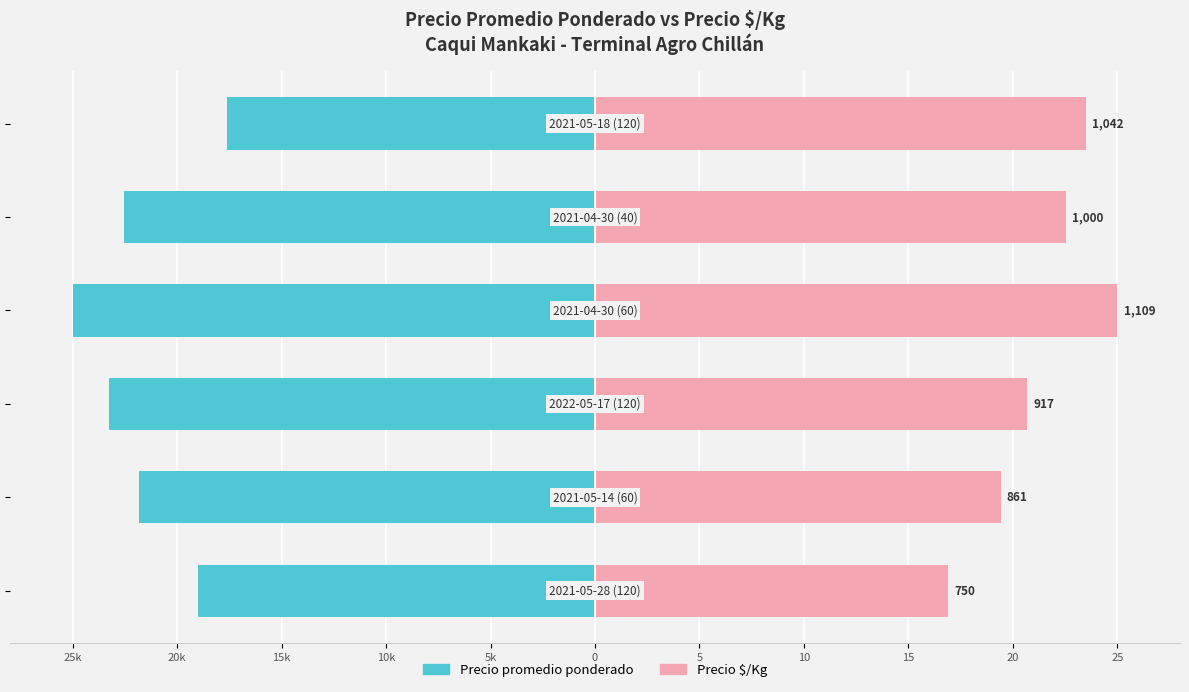

What are all the series names shown in the legend?

Precio promedio ponderado, Precio $/Kg